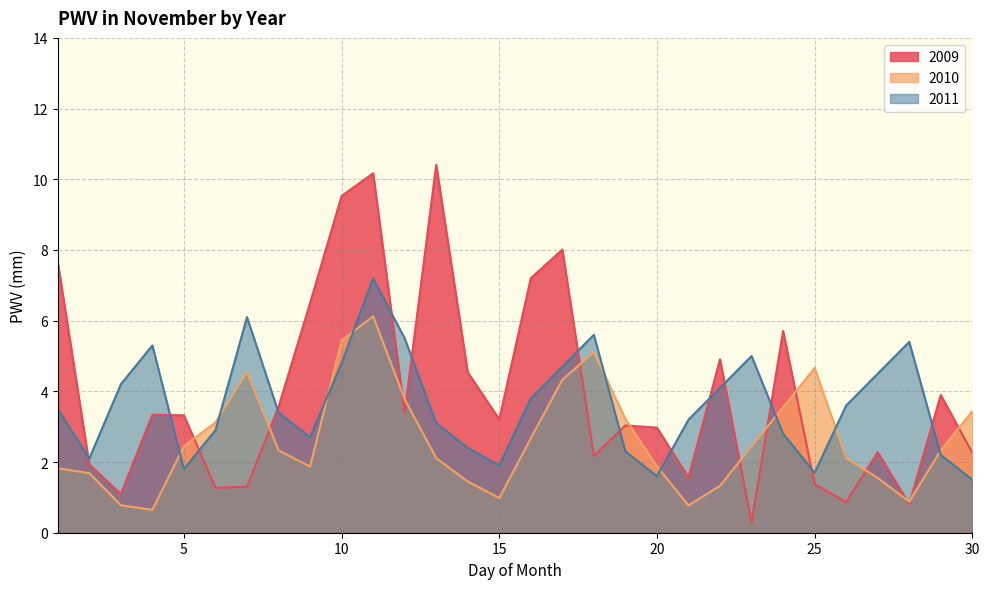

The value of 2011 at 4 is 5.3. True or false?

True